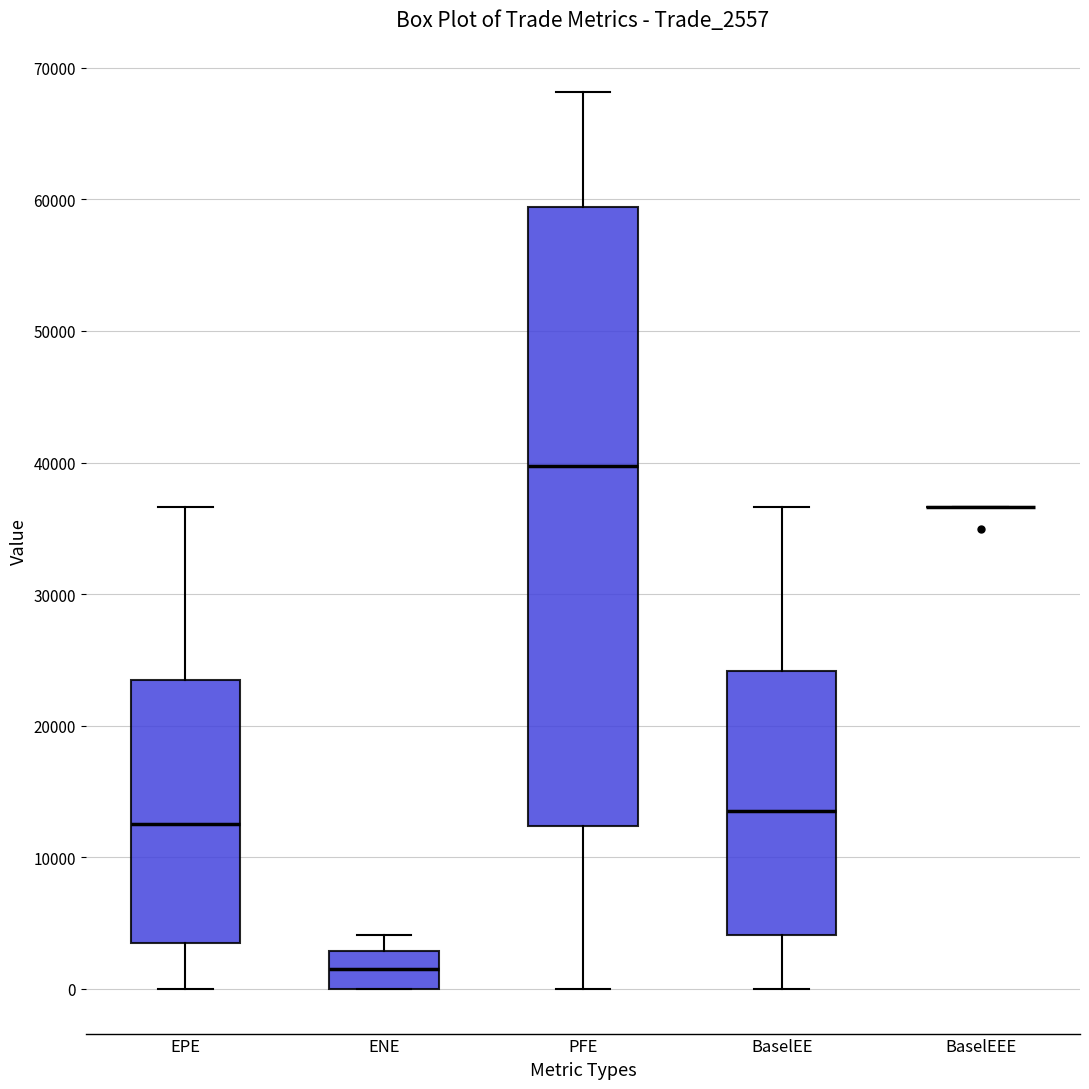

Reading left to right, read every box against the y-axis: the position of its median line, the range the box covers, and the ends of its whiskers. The values are not printed on the chart, so give them approximately, as read against the axis.

EPE: median 12000, box 3000 to 23000, whiskers 0 to 37000
ENE: median 2000, box 0 to 3000, whiskers 0 to 4000
PFE: median 40000, box 12000 to 59000, whiskers 0 to 68000
BaselEE: median 14000, box 4000 to 24000, whiskers 0 to 37000
BaselEEE: box collapsed to a line at 37000, whiskers 37000 to 37000